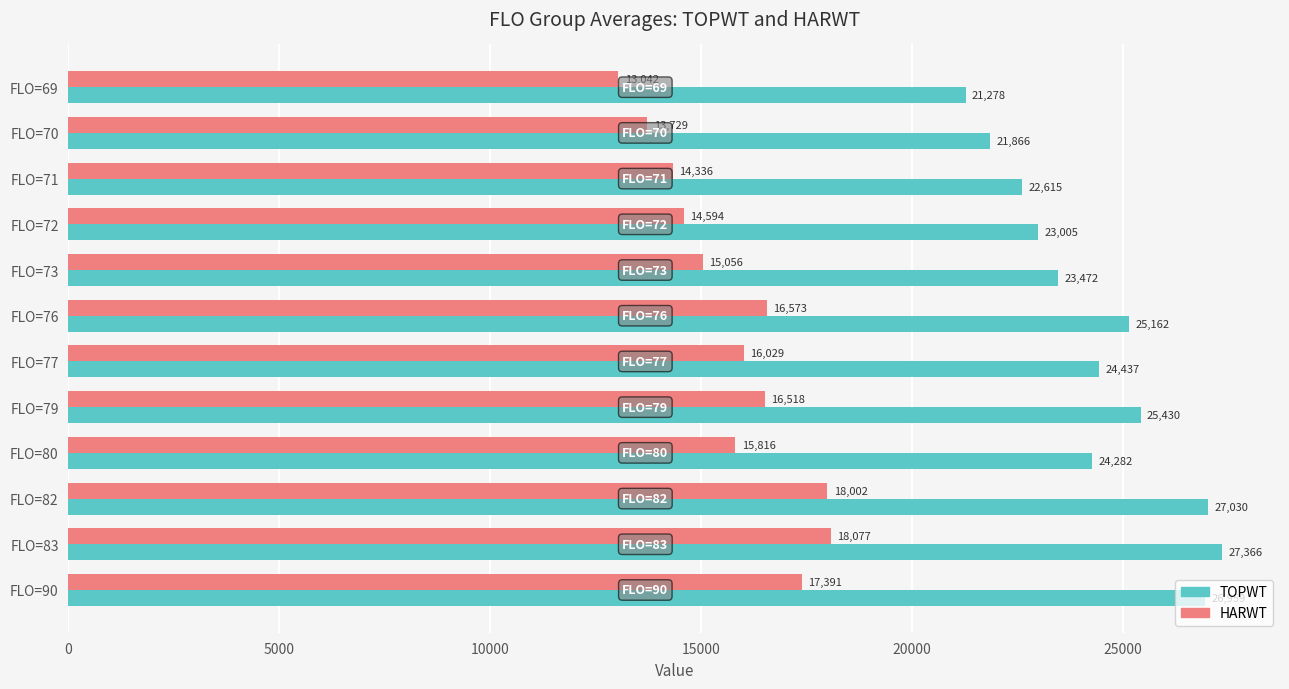

Rank the series at FLO=76 from highest to lowest value.

TOPWT, HARWT